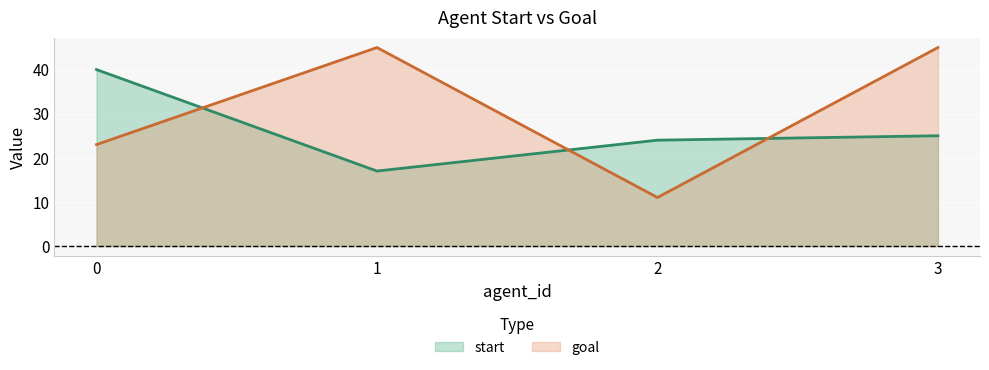

Count the goal values in the range 23 to 45.

3